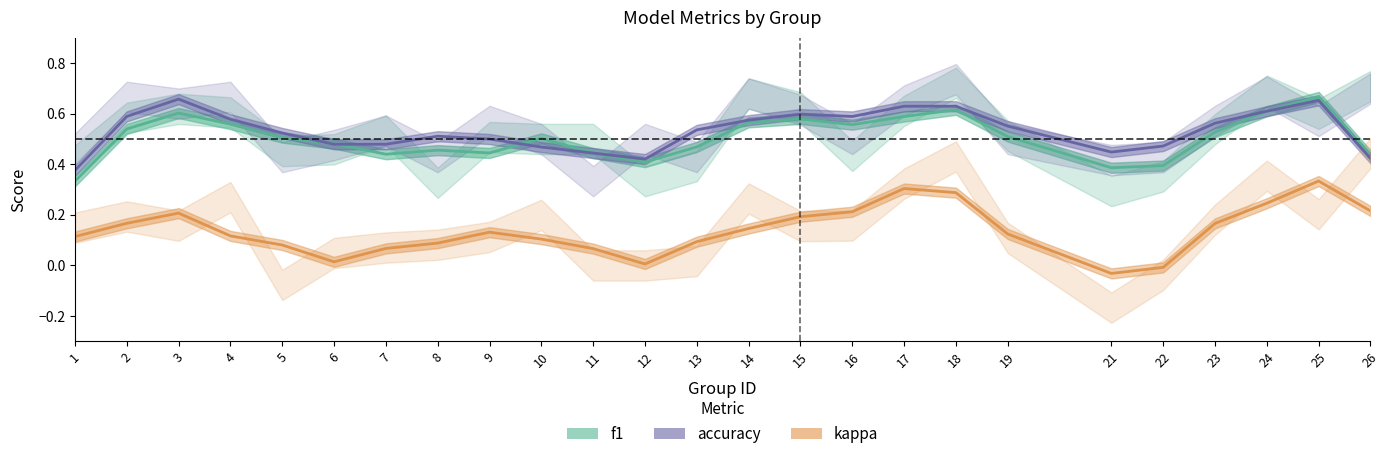

At which label is accuracy closest to 0?

1